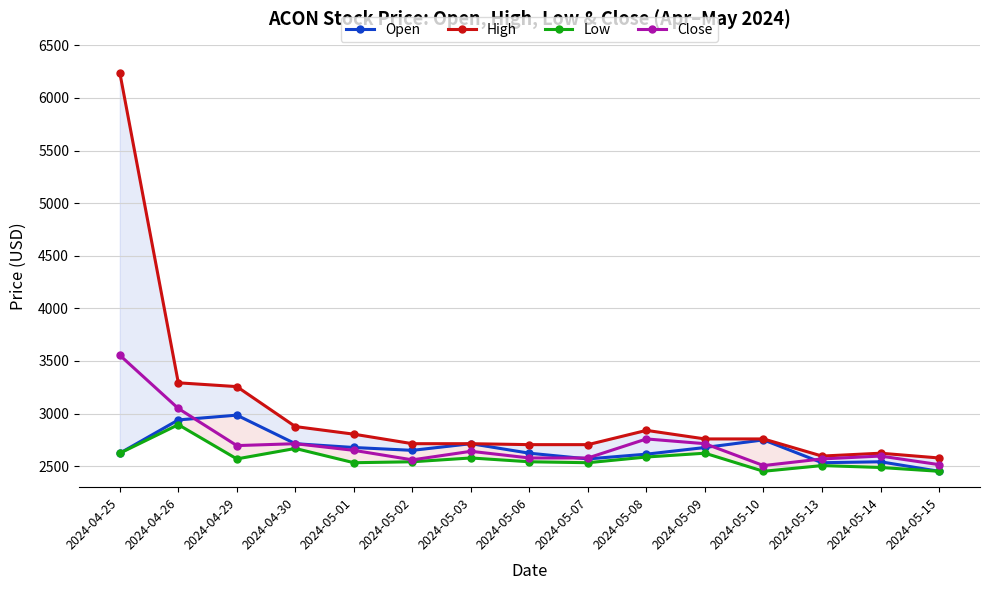

True or false: Close has a value of 1620.1 at 2024-04-26.

False